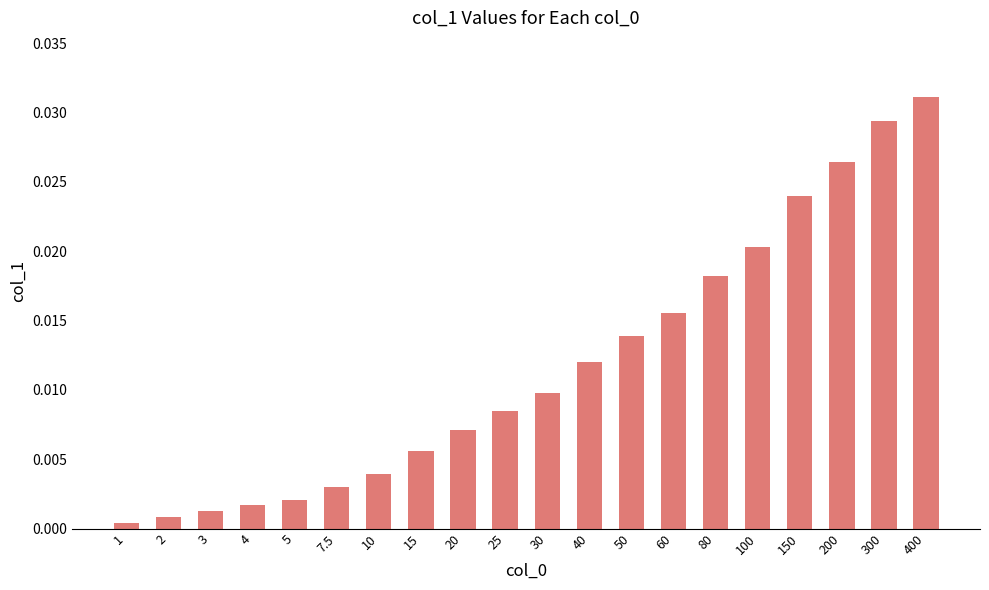

At which label is the value closest to 0?

1